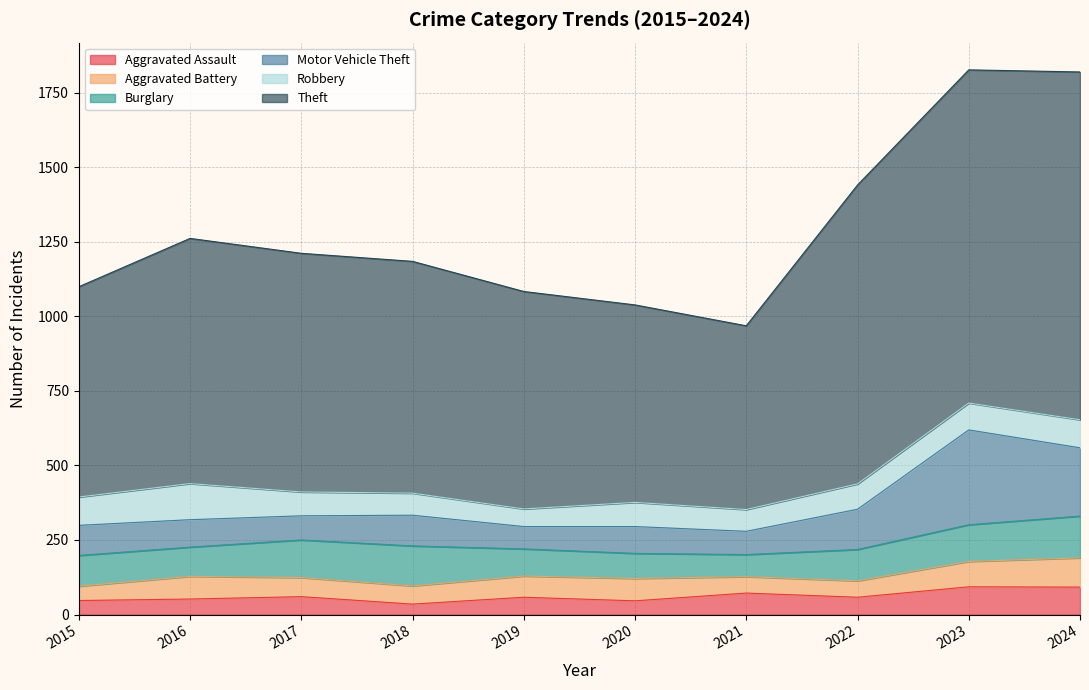

True or false: Aggravated Battery and Motor Vehicle Theft intersect in this chart.

False